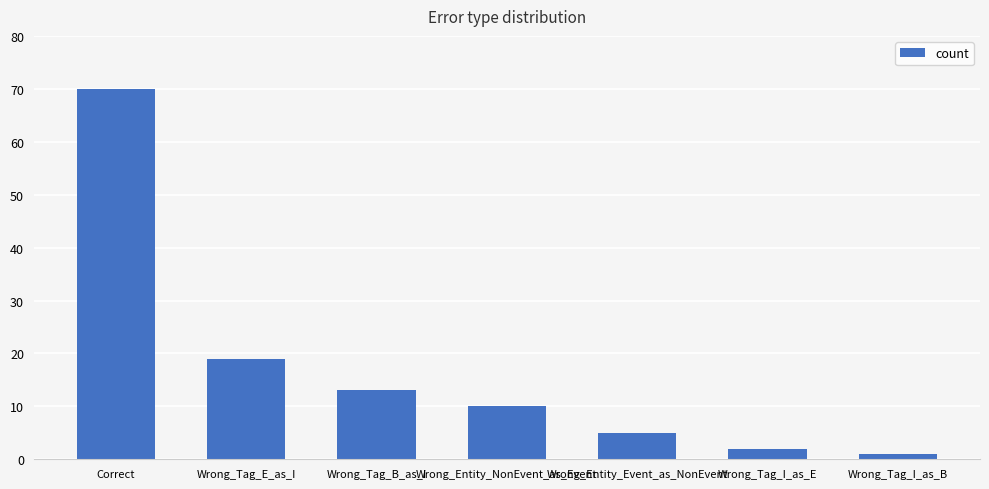

Reading left to right, what are all the values shown in this chart?

70	19	13	10	5	2	1